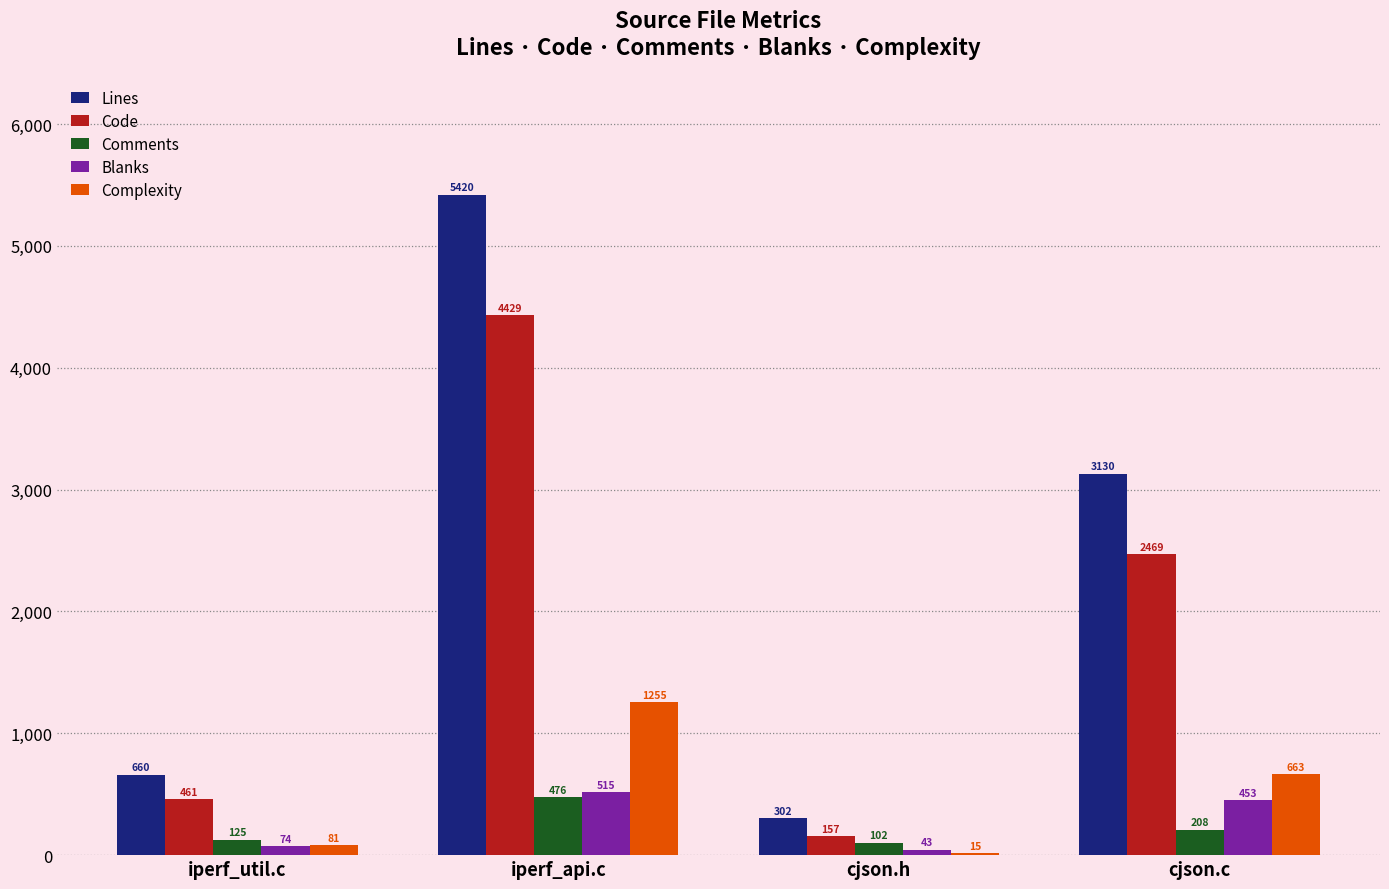

Does the chart contain stacked bars?

No